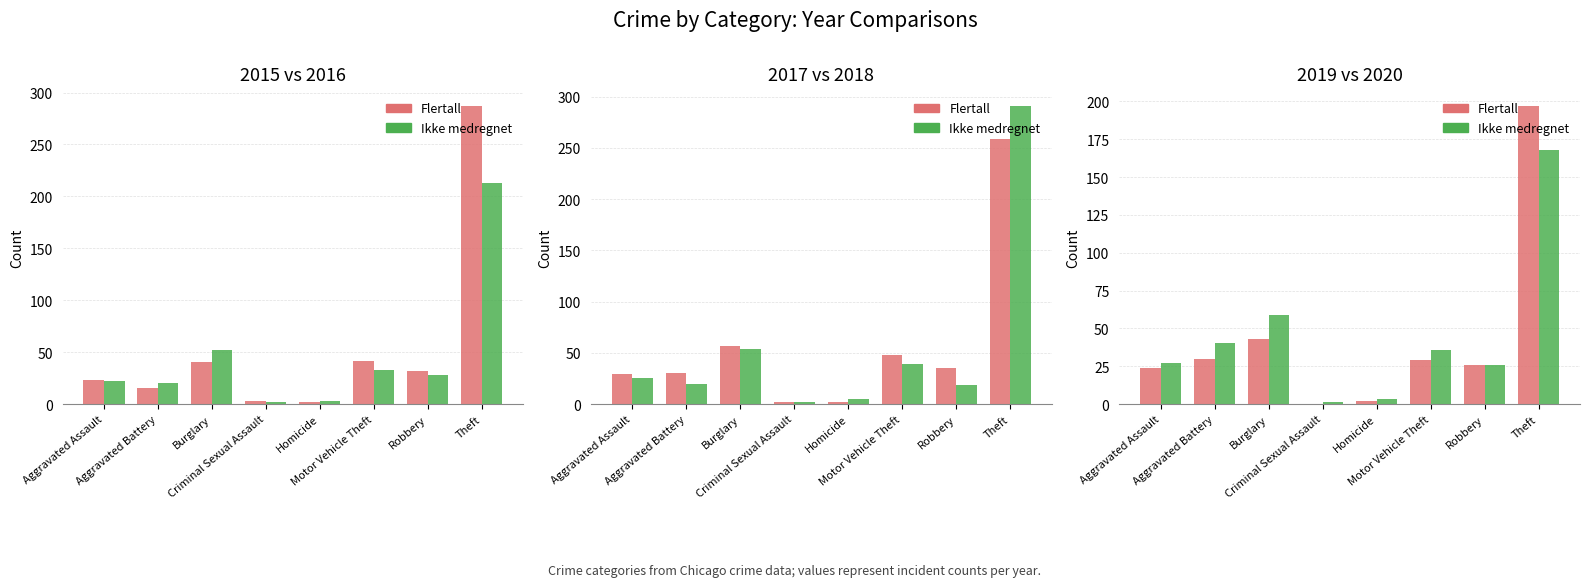

True or false: Flertall has a value of -128 at Criminal Sexual Assault.

False